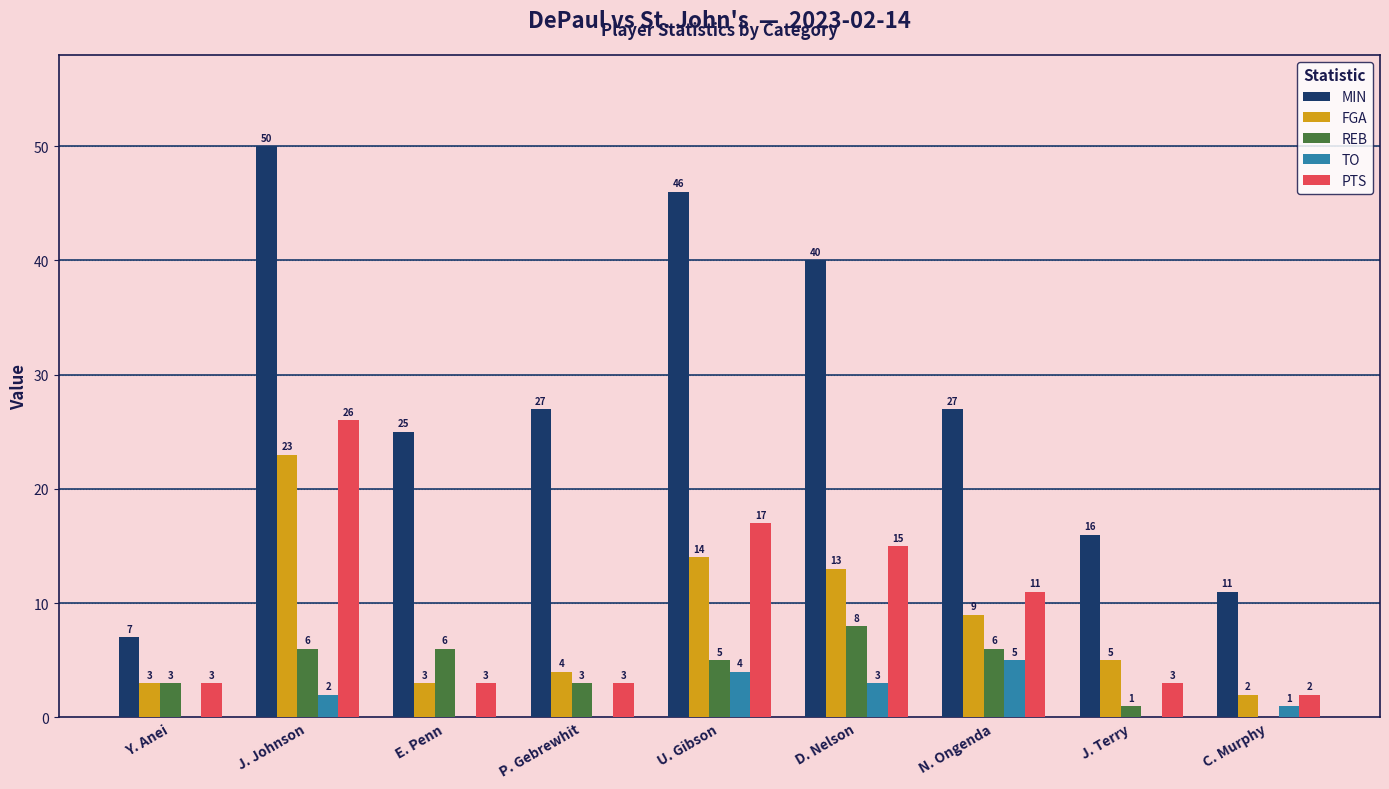

Which category has the highest value in the FGA series?

J. Johnson